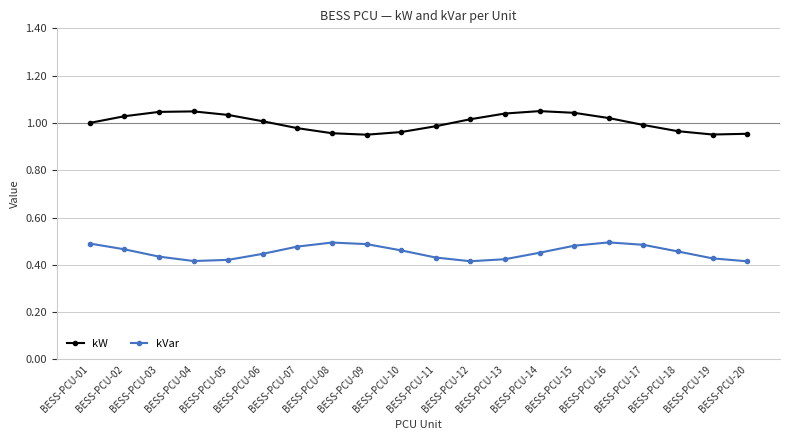

True or false: kW and kVar cross at least once.

False